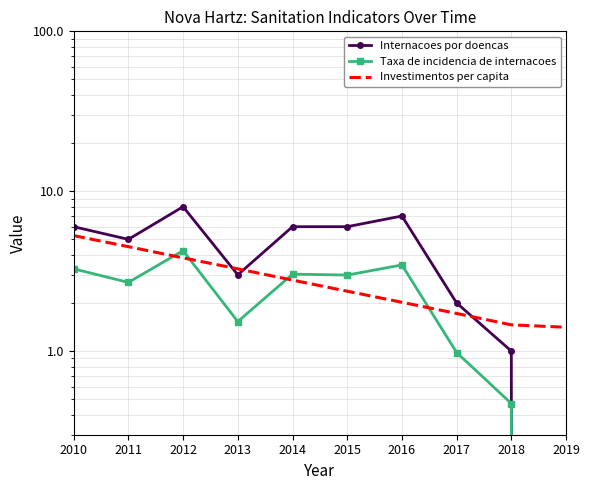

Which has a higher value, 2016 or 2012?

2012